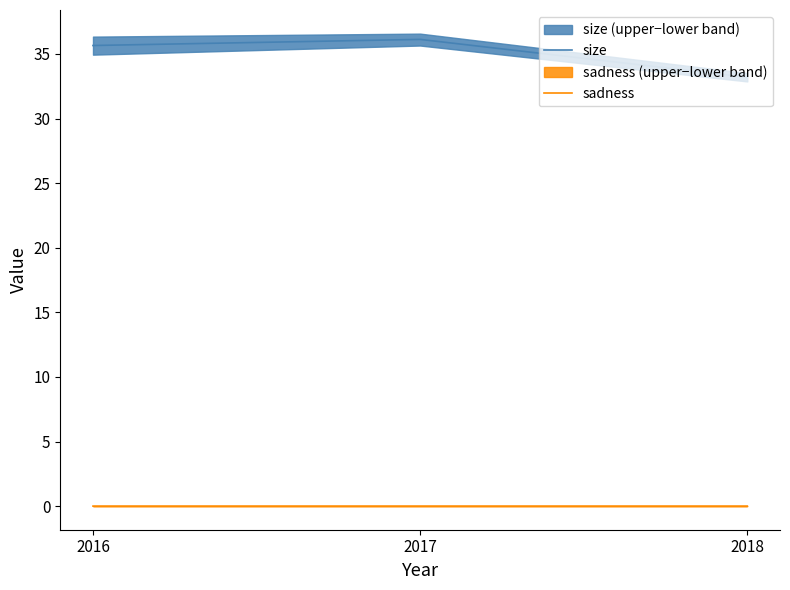

Which series has the widest spread of values?

size